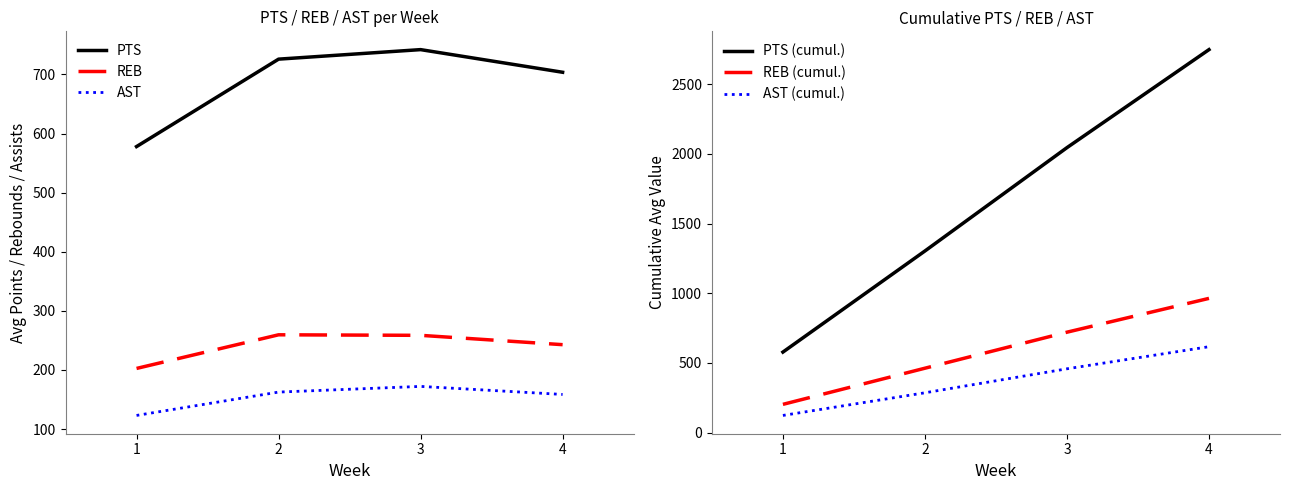

True or false: AST and PTS (cumul.) cross at least once.

False